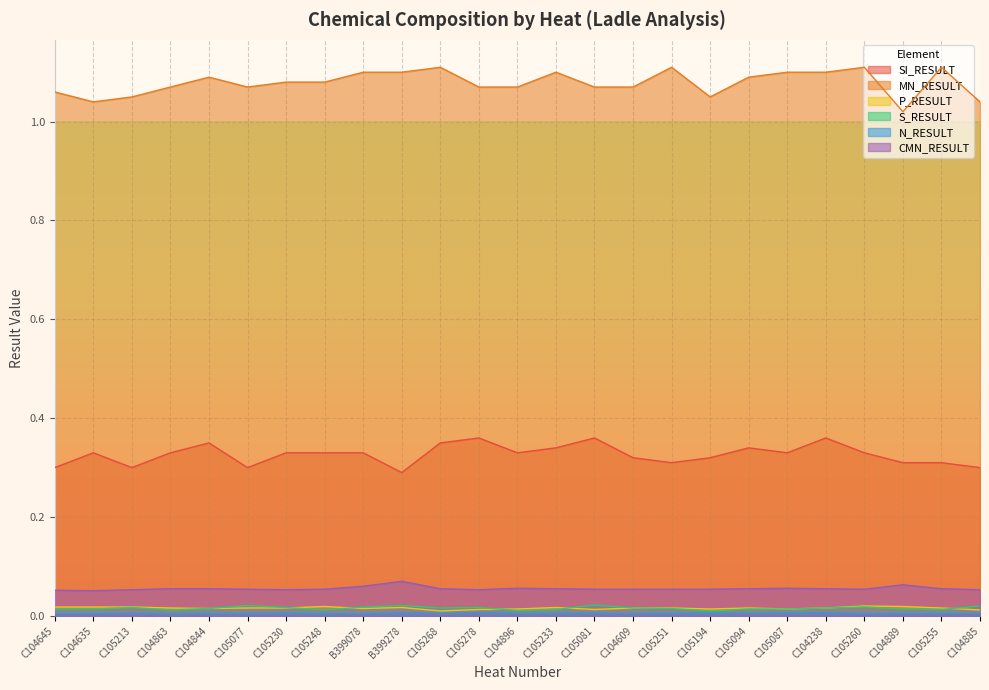

How many lines are shown in the chart?

6